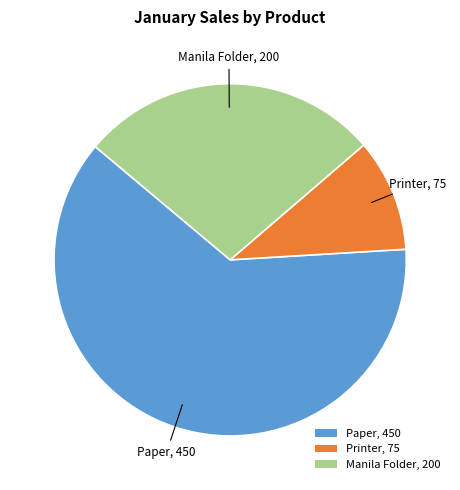

What is the smallest slice in the pie chart?

Printer